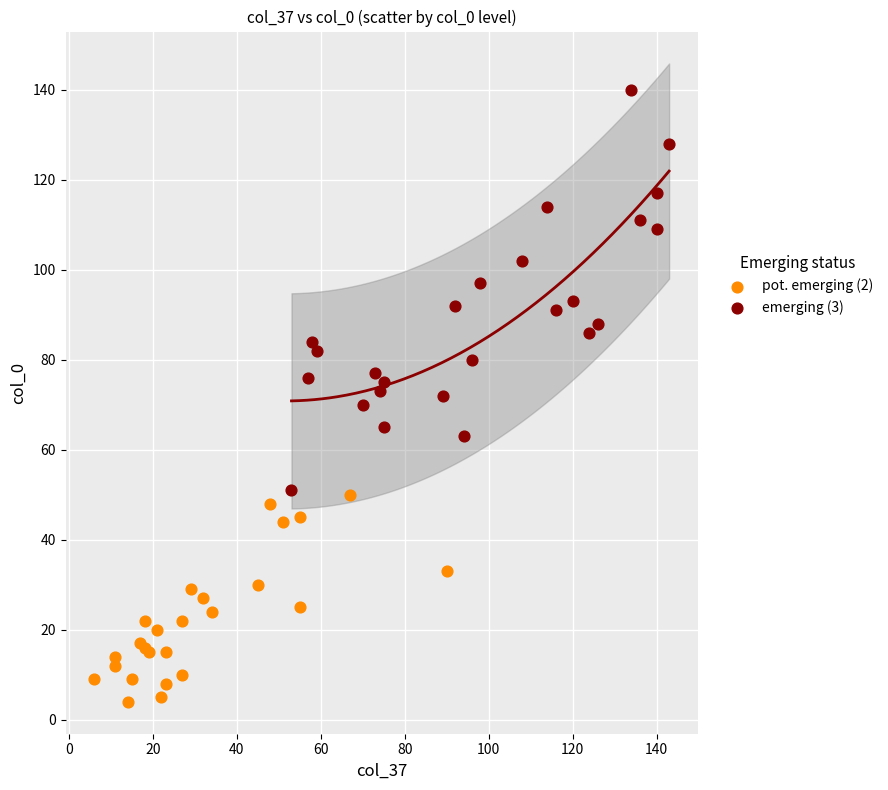

Which series reaches the maximum Y coordinate?

emerging (3)